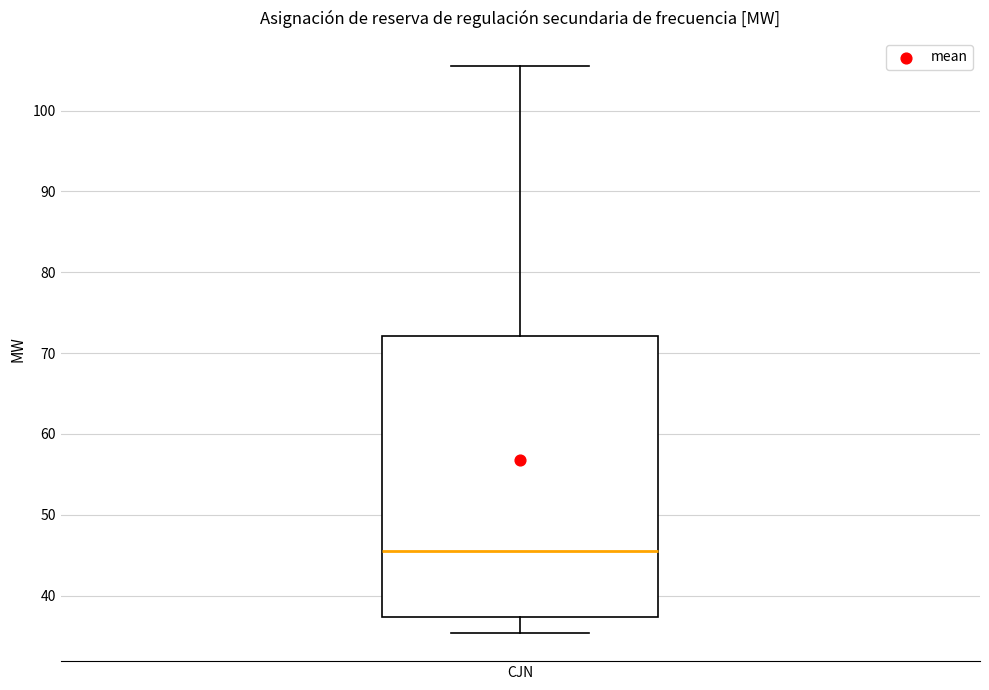

Transcribe this box plot: give where the median line is, the range the box spans, and where the two whiskers end, as read against the y-axis. The values are not printed on the chart, so give them approximately, as read against the axis.

median 45, box 37 to 72, whiskers 35 to 105